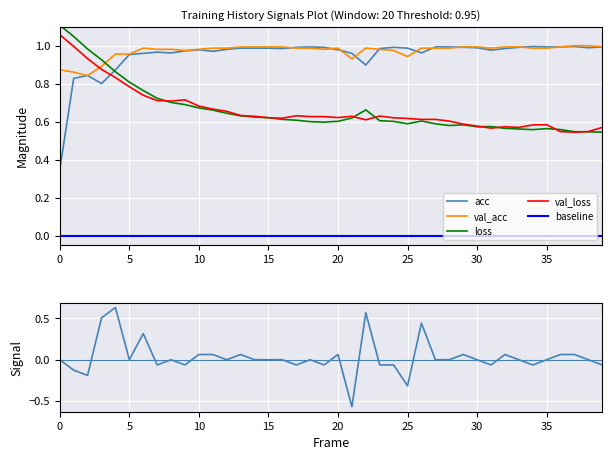

Which series has the largest total across all categories?

val_acc